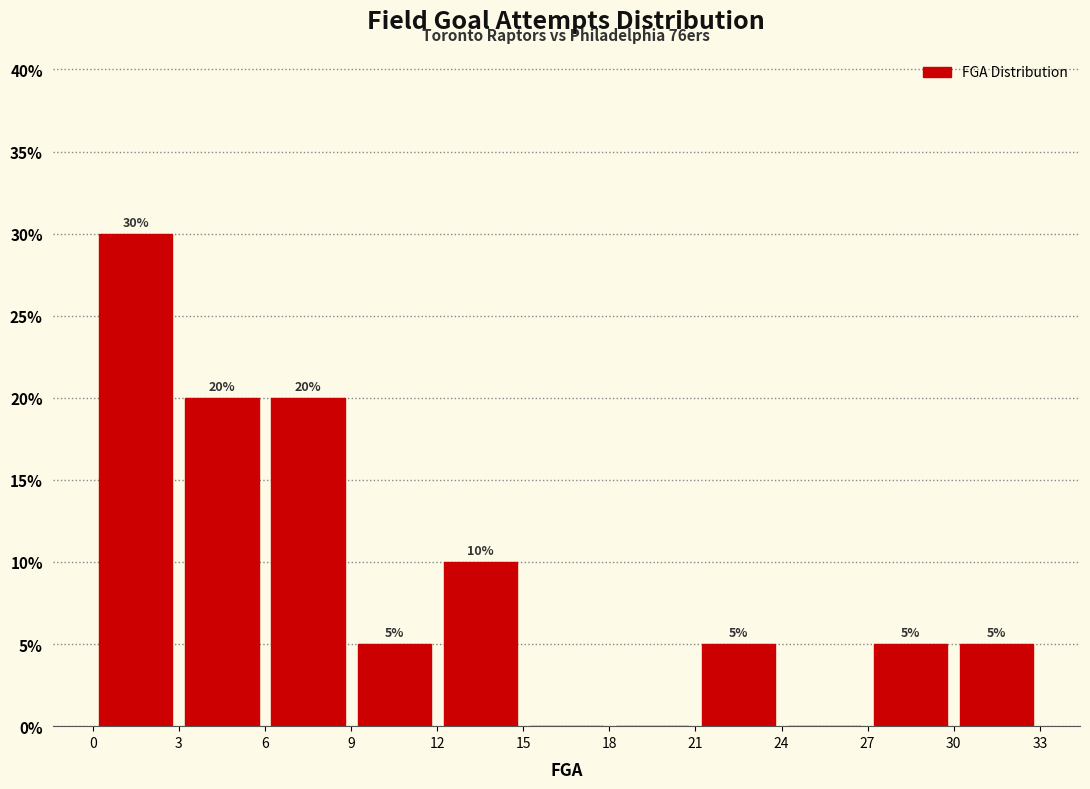

Which range on the x-axis has the tallest bar?

0 to 3